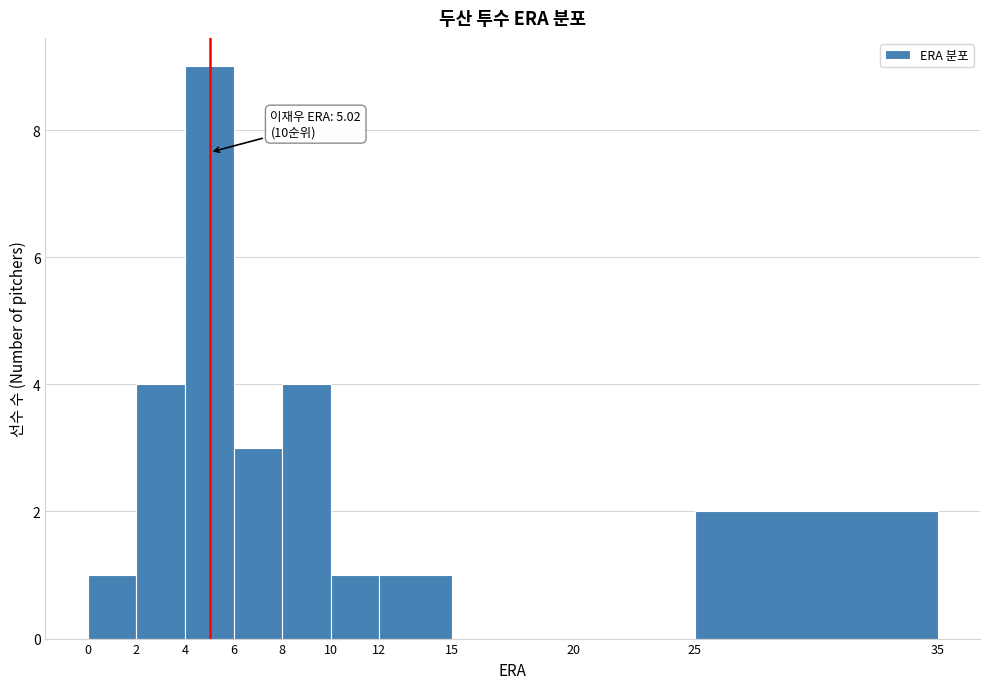

Which range on the x-axis has the tallest bar?

4 to 6